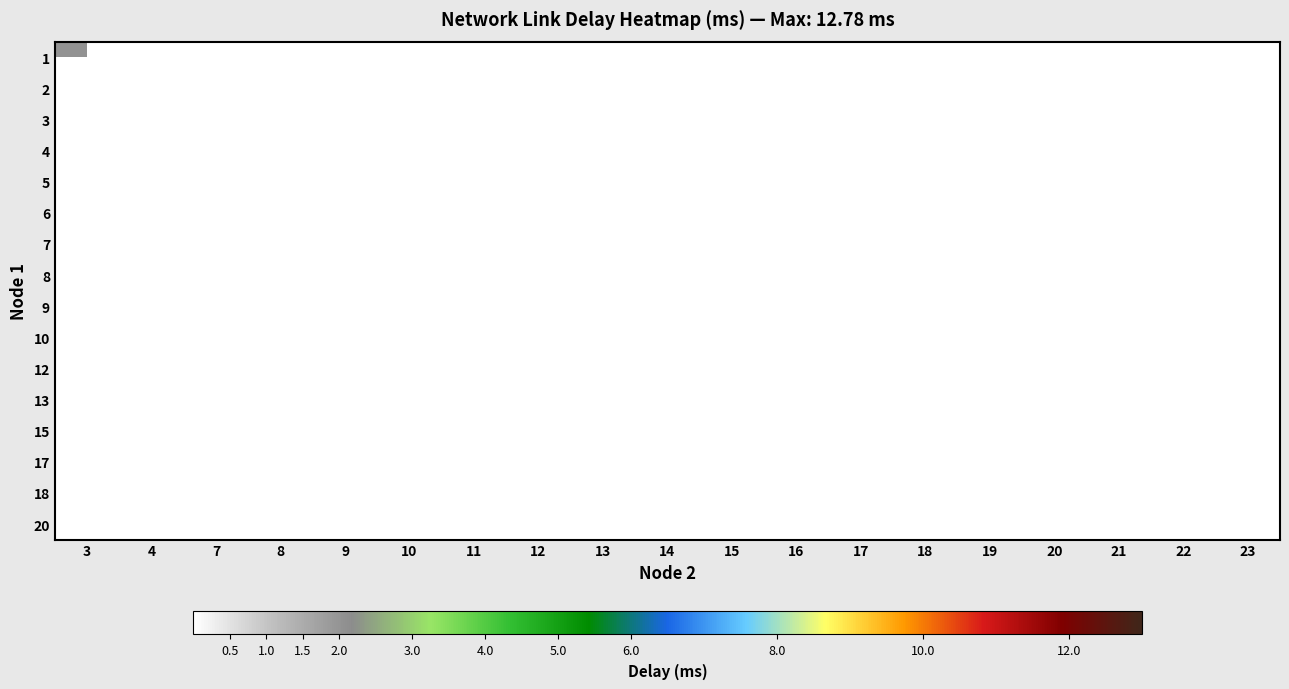

At how many categories does at least one series exceed 8?

1